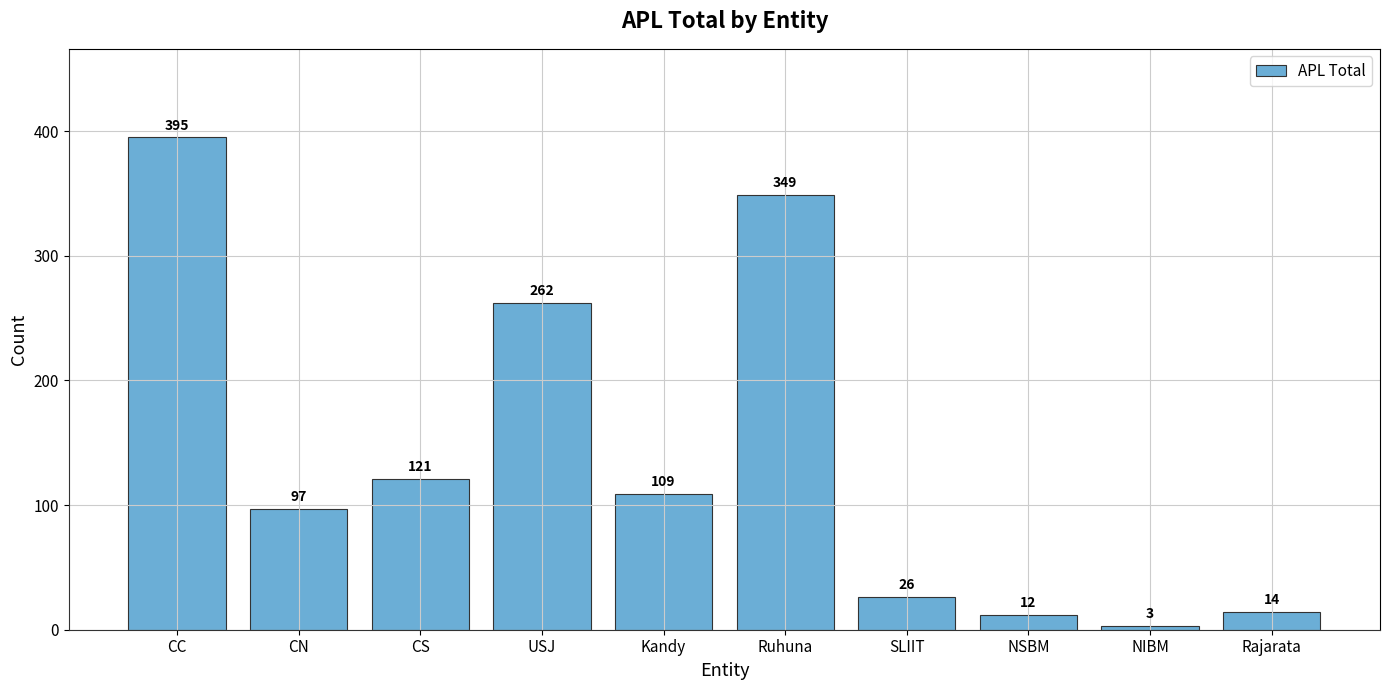

What is the value of the 3rd bar from the left?

121